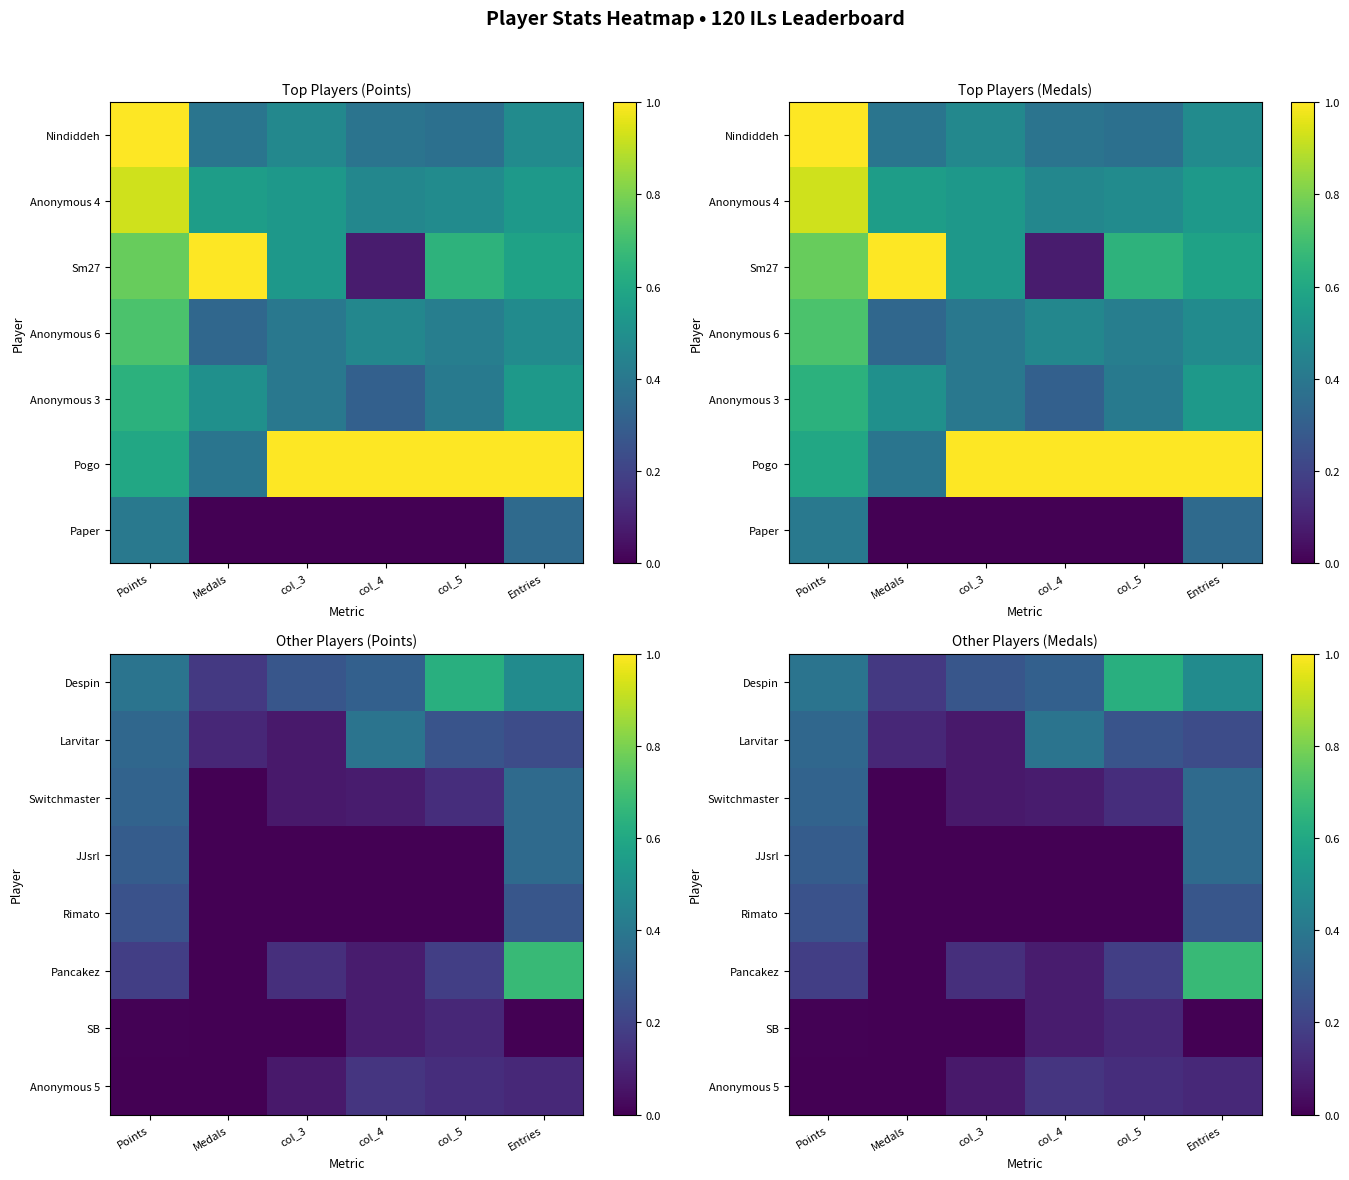

Rank the categories by Switchmaster value from highest to lowest.

Entries, Points, col_5, col_4, col_3, Medals